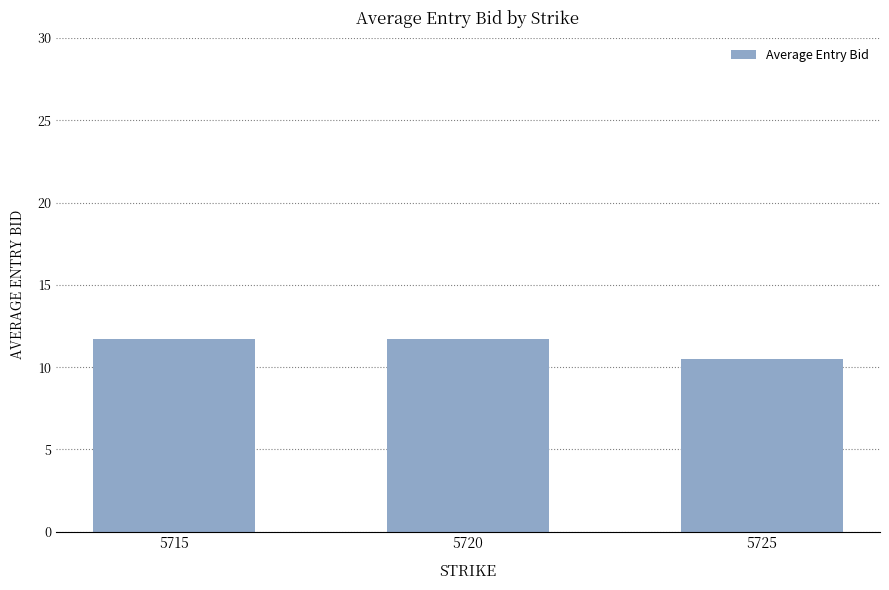

What is the average value?

11.3